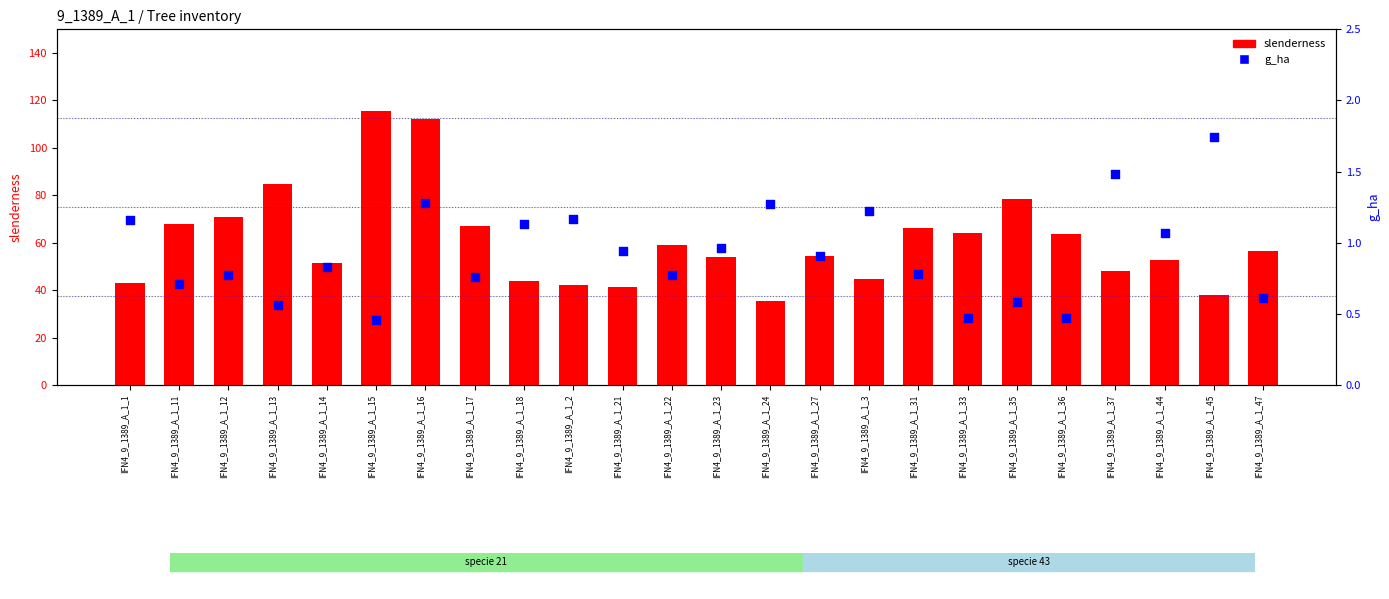

Is the value of slenderness at IFN4_9_1389_A_1_18 greater than the value of g_ha at IFN4_9_1389_A_1_2?

Yes